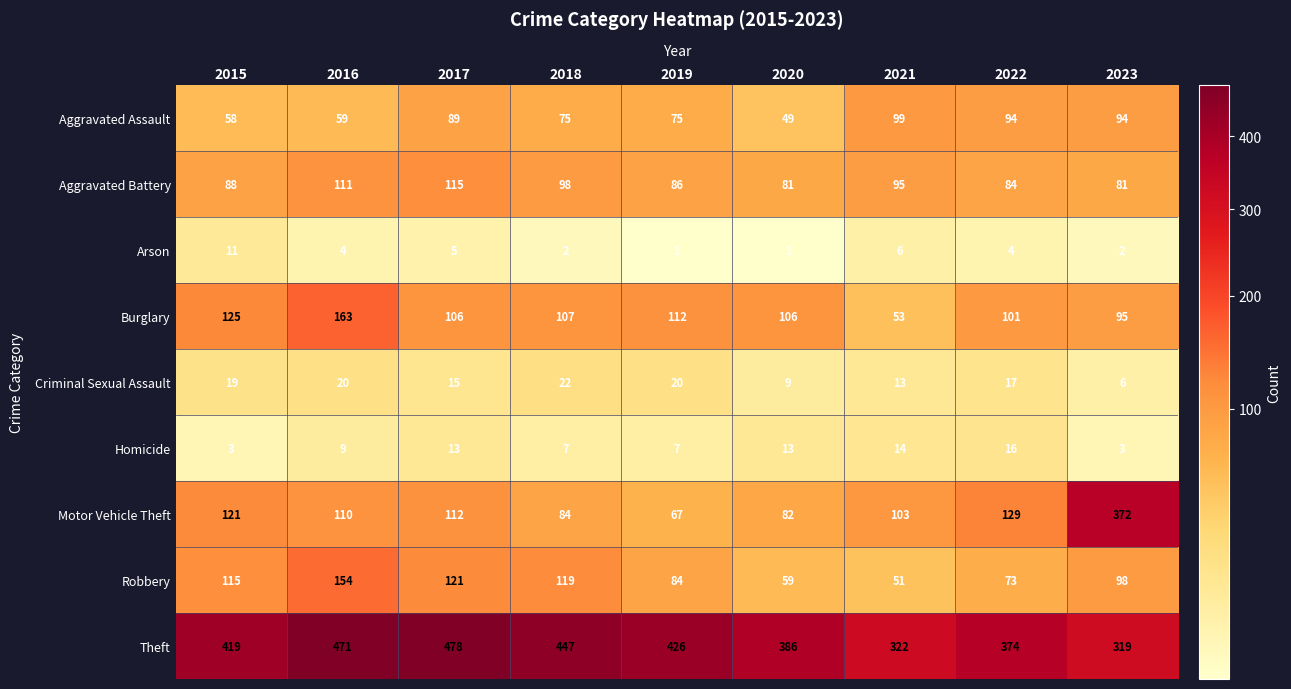

What is the difference between the second highest and minimum values in the Robbery series?

70